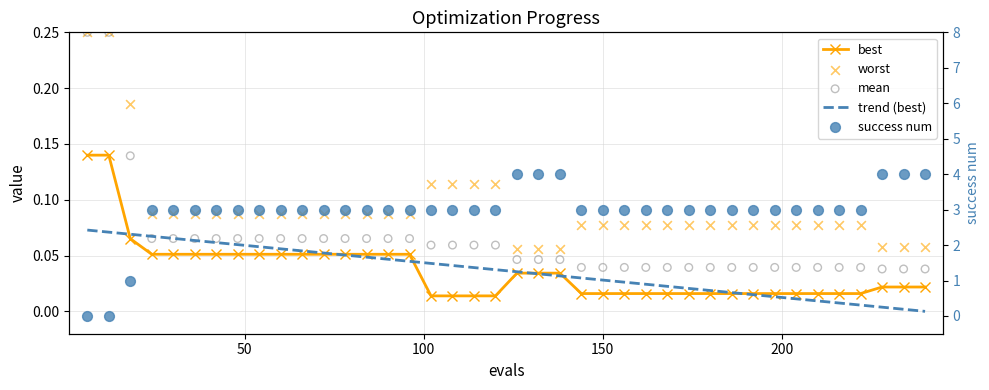

Is the value of success num at 33 greater than the value of trend (best) at 0?

Yes